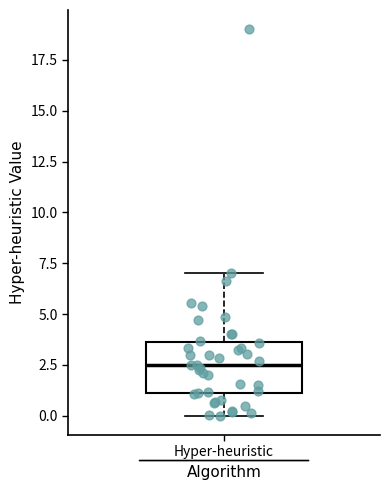

Read this box plot against the y-axis: the position of the median line, the range covered by the box, and the ends of both whiskers. The values are not printed on the chart, so give them approximately, as read against the axis.

median 2.5, box 1.0 to 3.5, whiskers 0.0 to 7.0